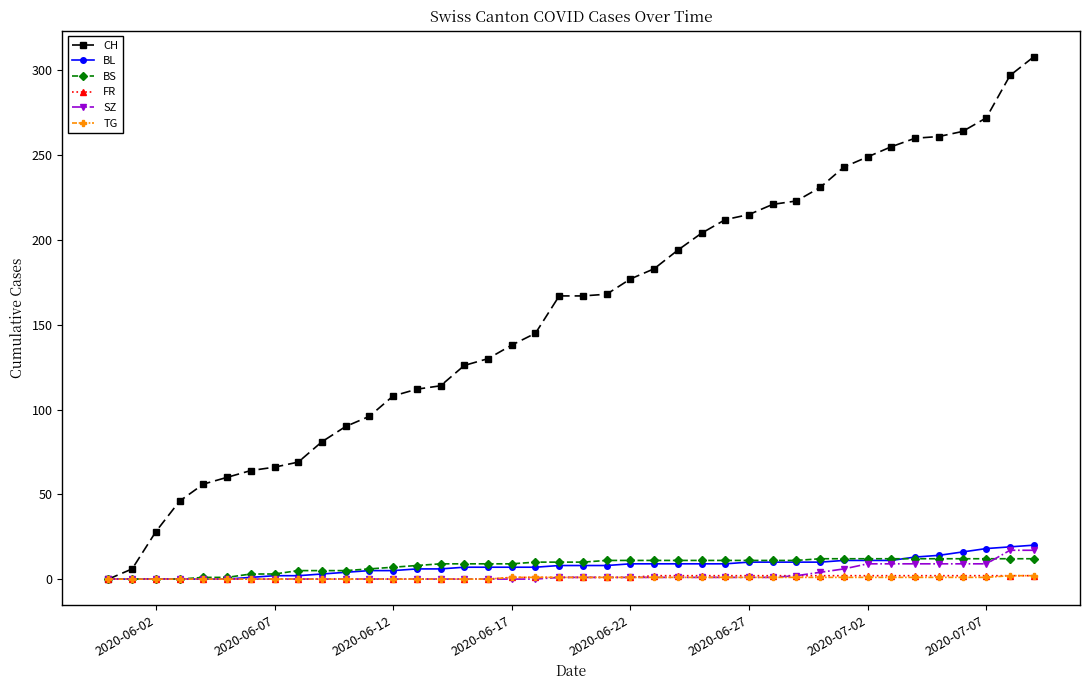

What is the greatest value displayed?

308